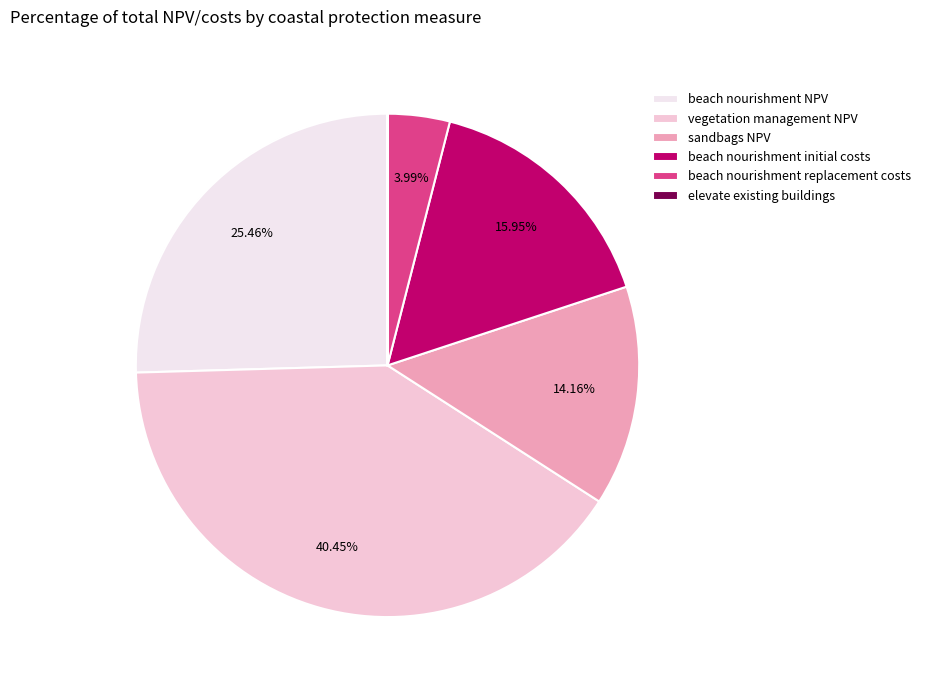

What percentage is the beach nourishment replacement costs slice, to the nearest percent?

4%